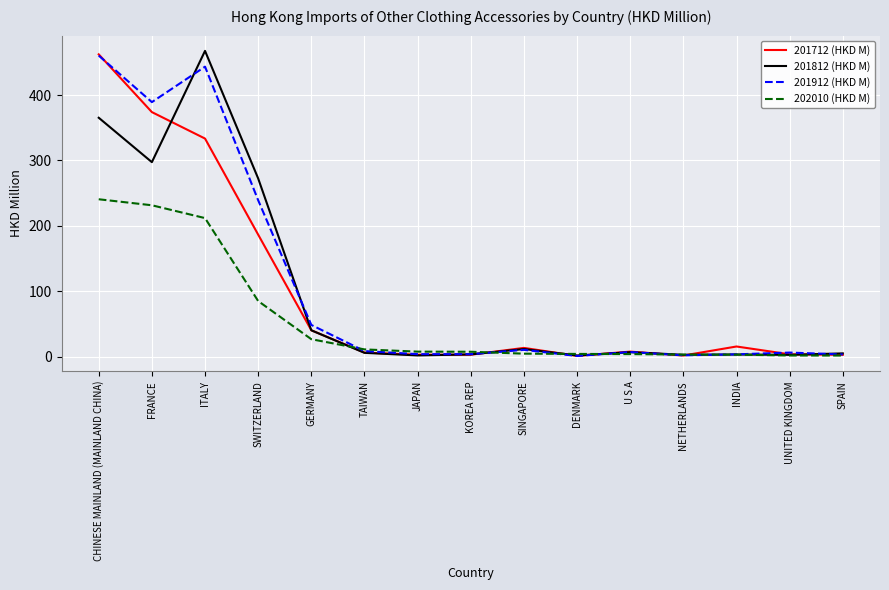

Is the value of 201812 (HKD M) at SWITZERLAND greater than the value of 202010 (HKD M) at SINGAPORE?

Yes